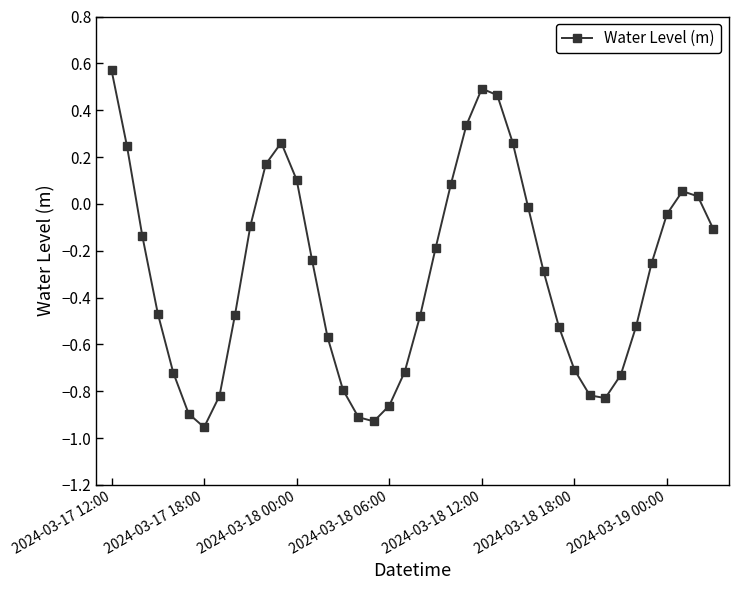

What is the sum of all values?

-12.0